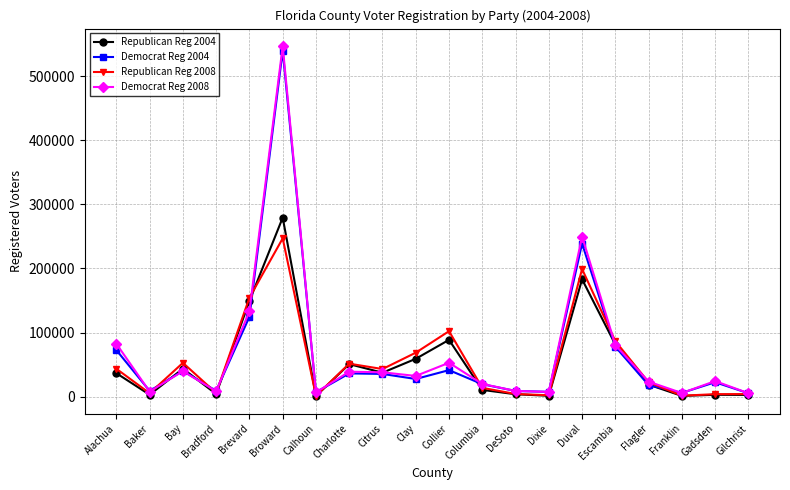

Where is Democrat Reg 2004 nearest to the value 272564?

Duval